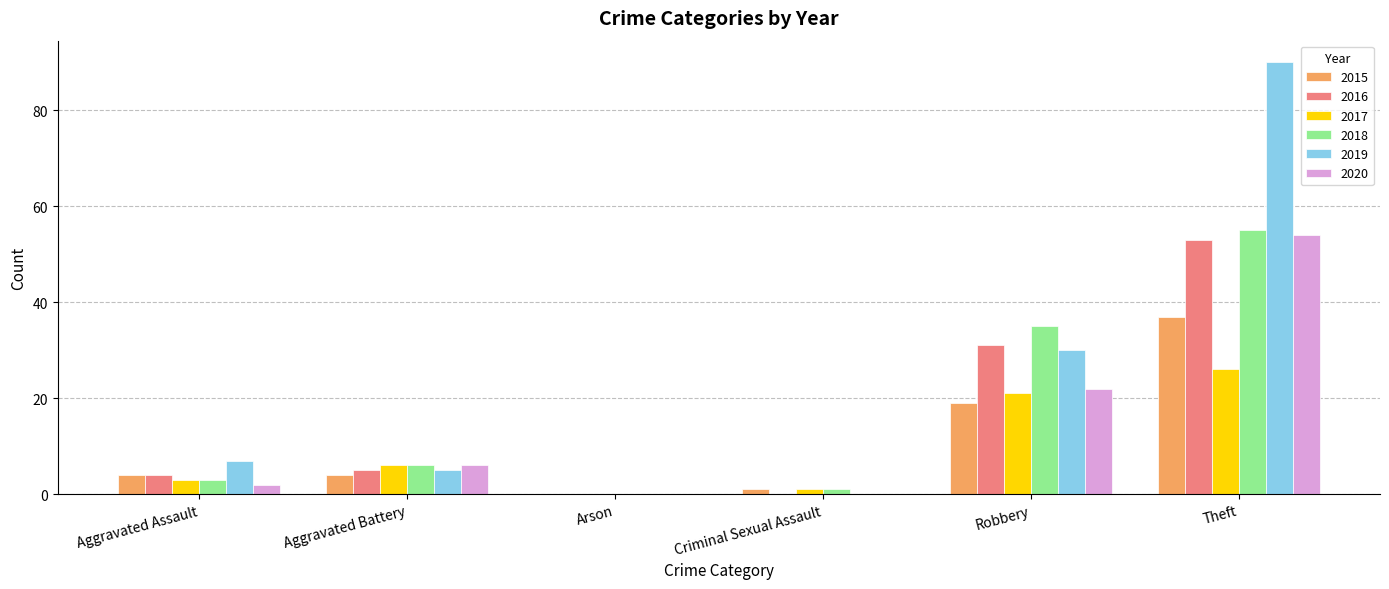

At which category is the sum across all series the highest?

Theft